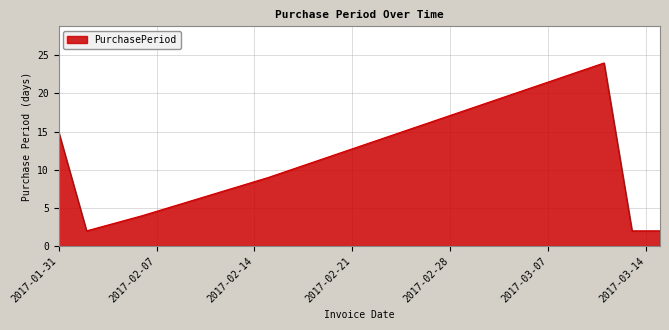

What is the maximum value shown in the chart?

24